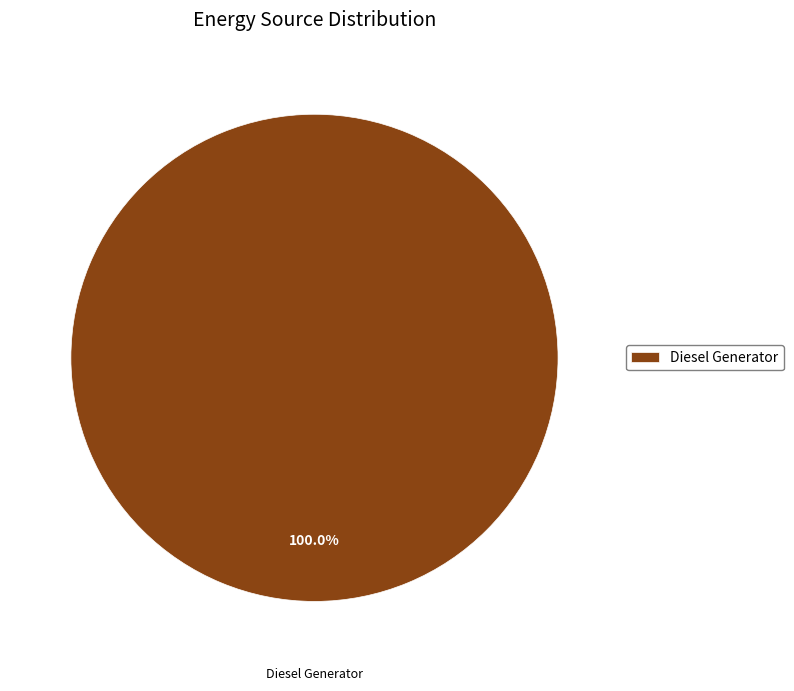

Is Diesel Generator the majority of the pie?

Yes